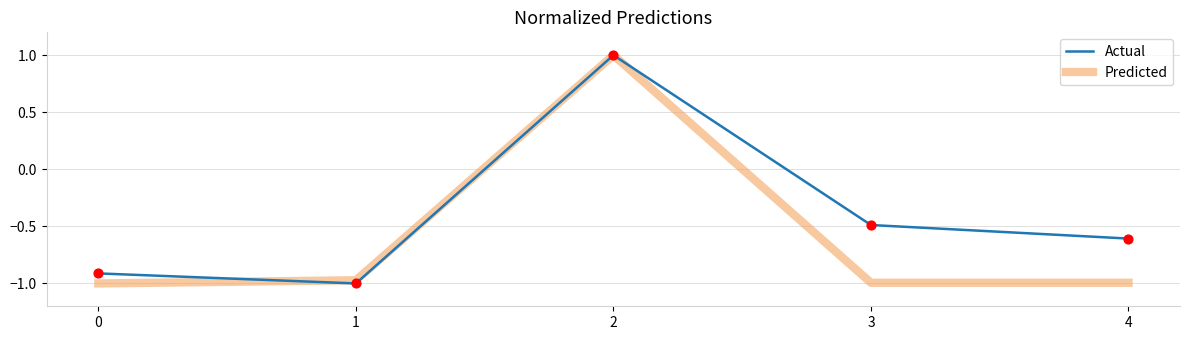

What is the spread (max minus min) of values at 3?

0.5